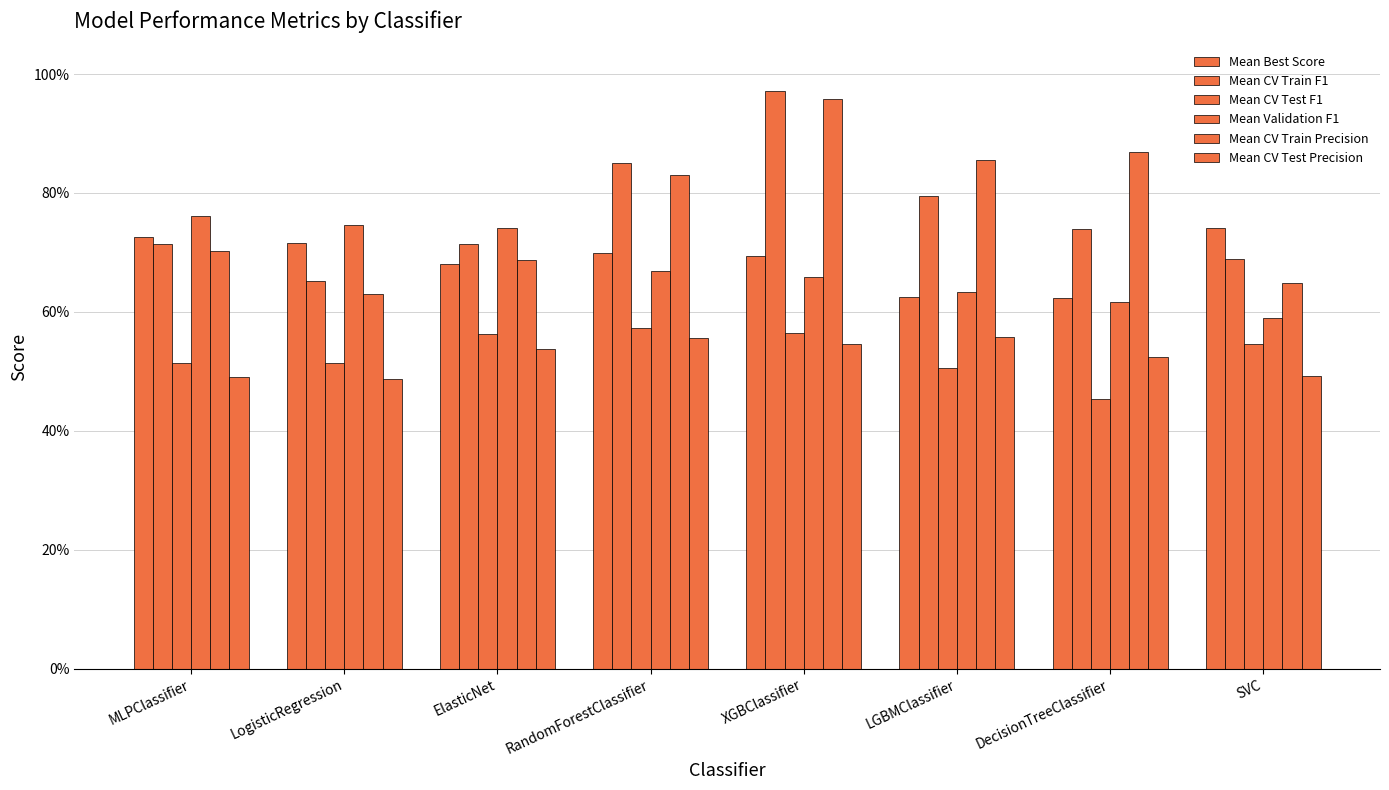

The value of Mean Validation F1 at MLPClassifier is 0.8. True or false?

True